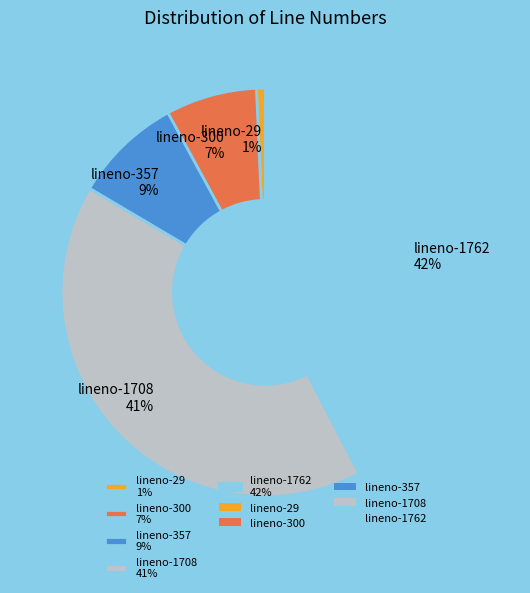

To the nearest percent, what portion does lineno-1708 41% represent?

41%